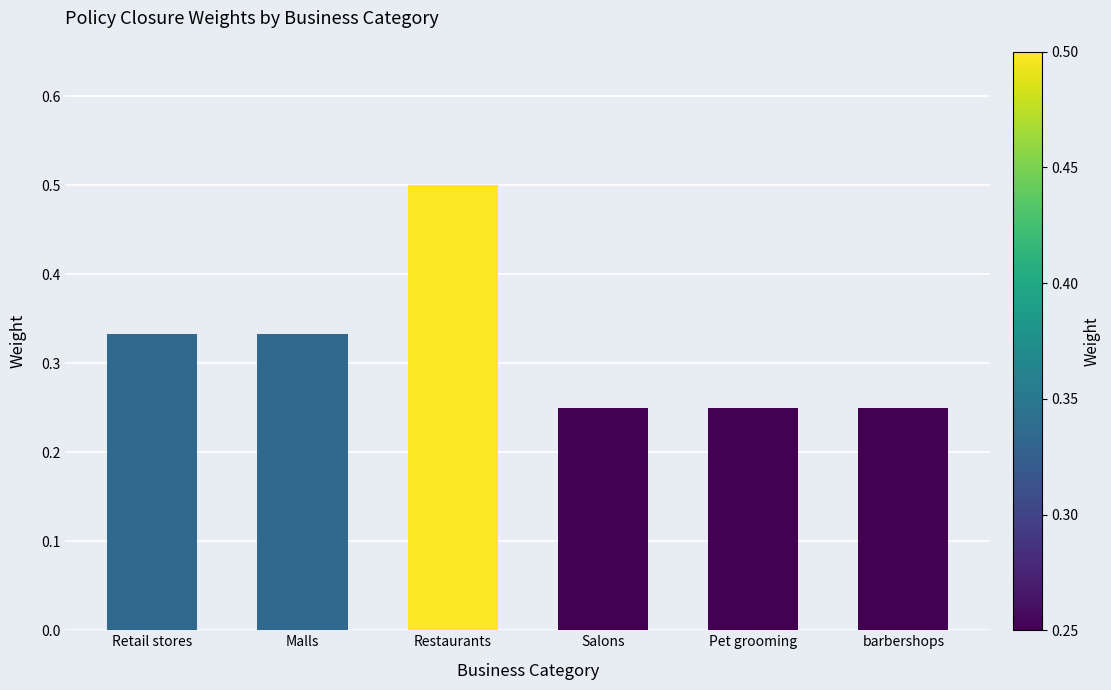

Which label corresponds to the largest value in the chart?

Restaurants